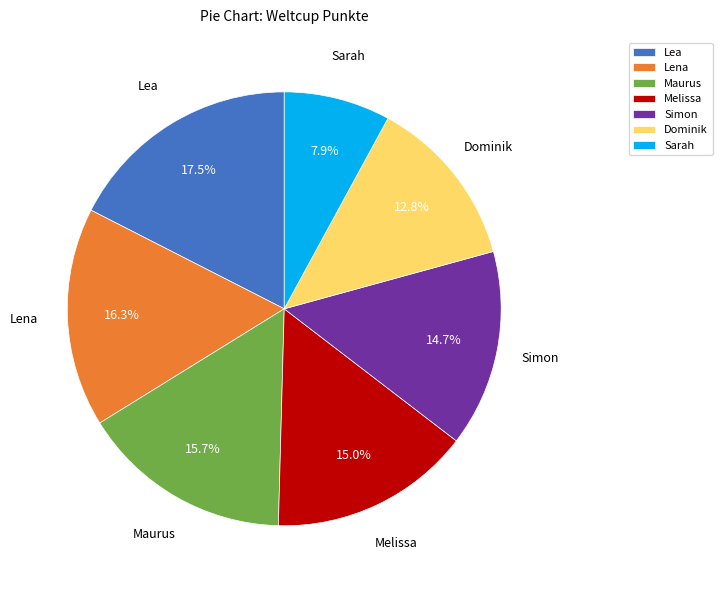

Between Dominik and Lena, which is larger?

Lena